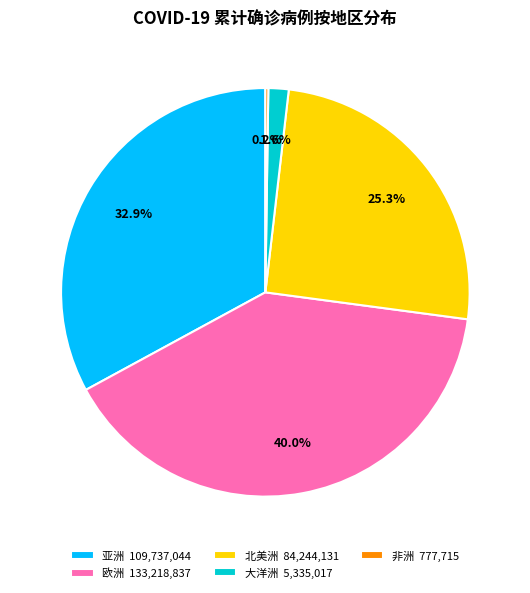

What portion of the pie excludes 大洋洲 5,335,017?

98.4%